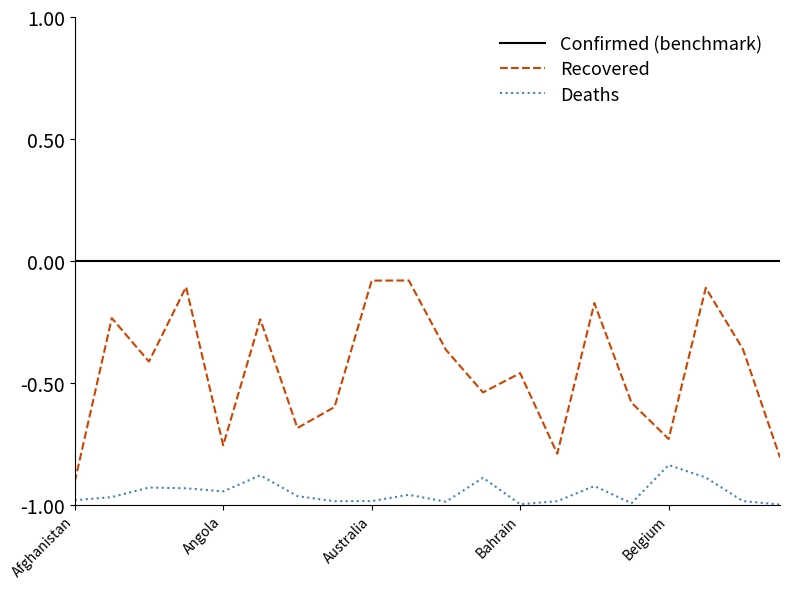

List the series in order of their peak value, lowest first.

Deaths, Recovered, Confirmed (benchmark)